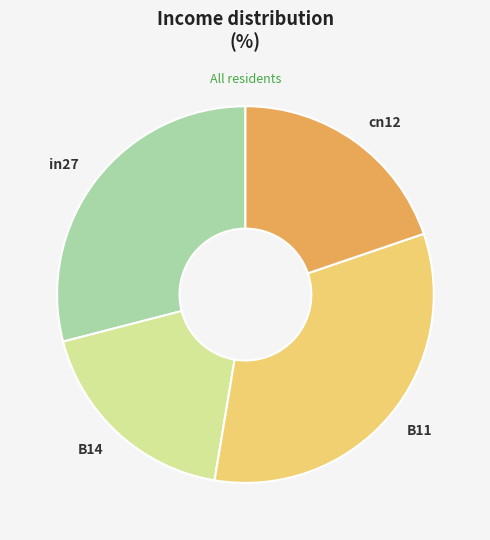

Rank the categories by value from highest to lowest.

B11, in27, cn12, B14